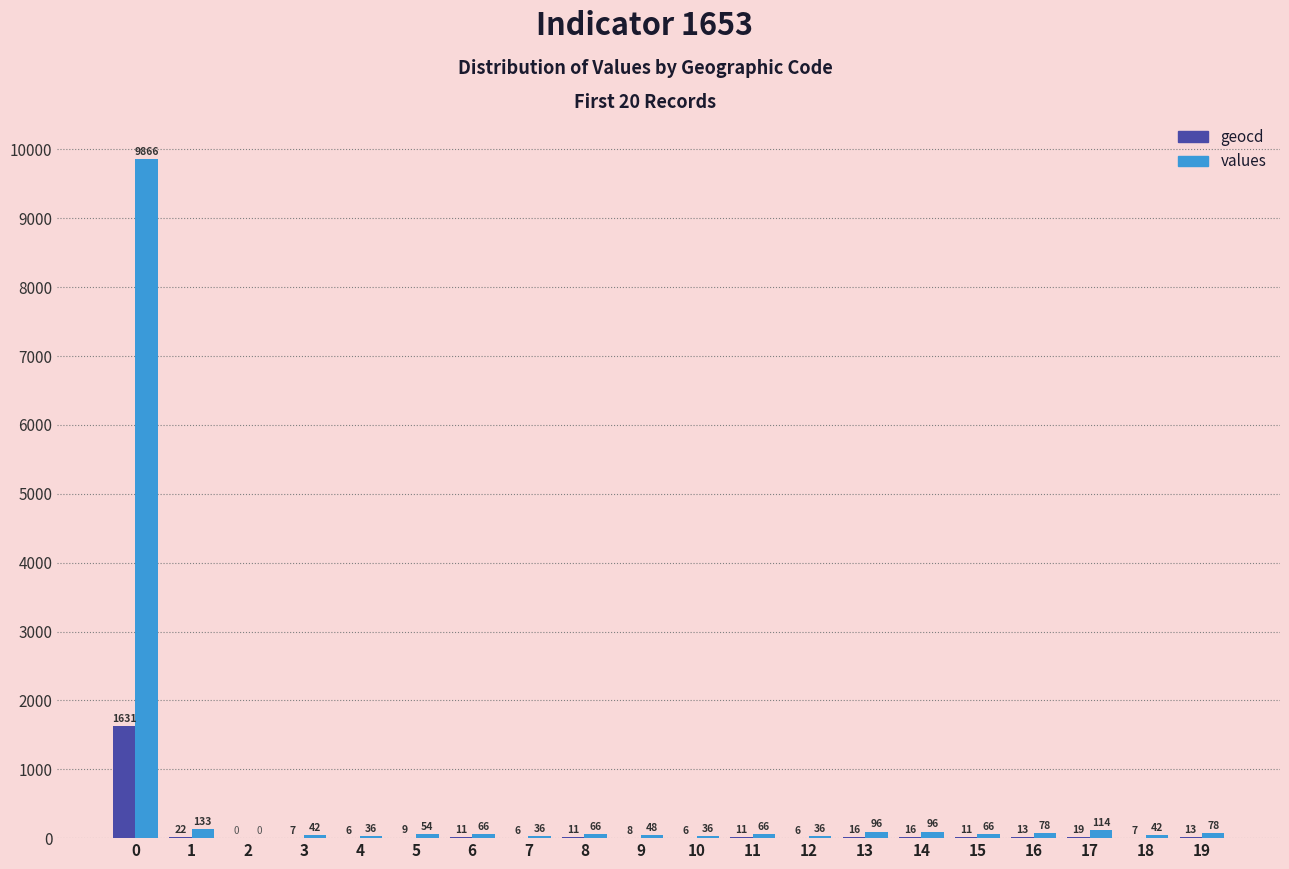

What is the average value of the geocd series?

91